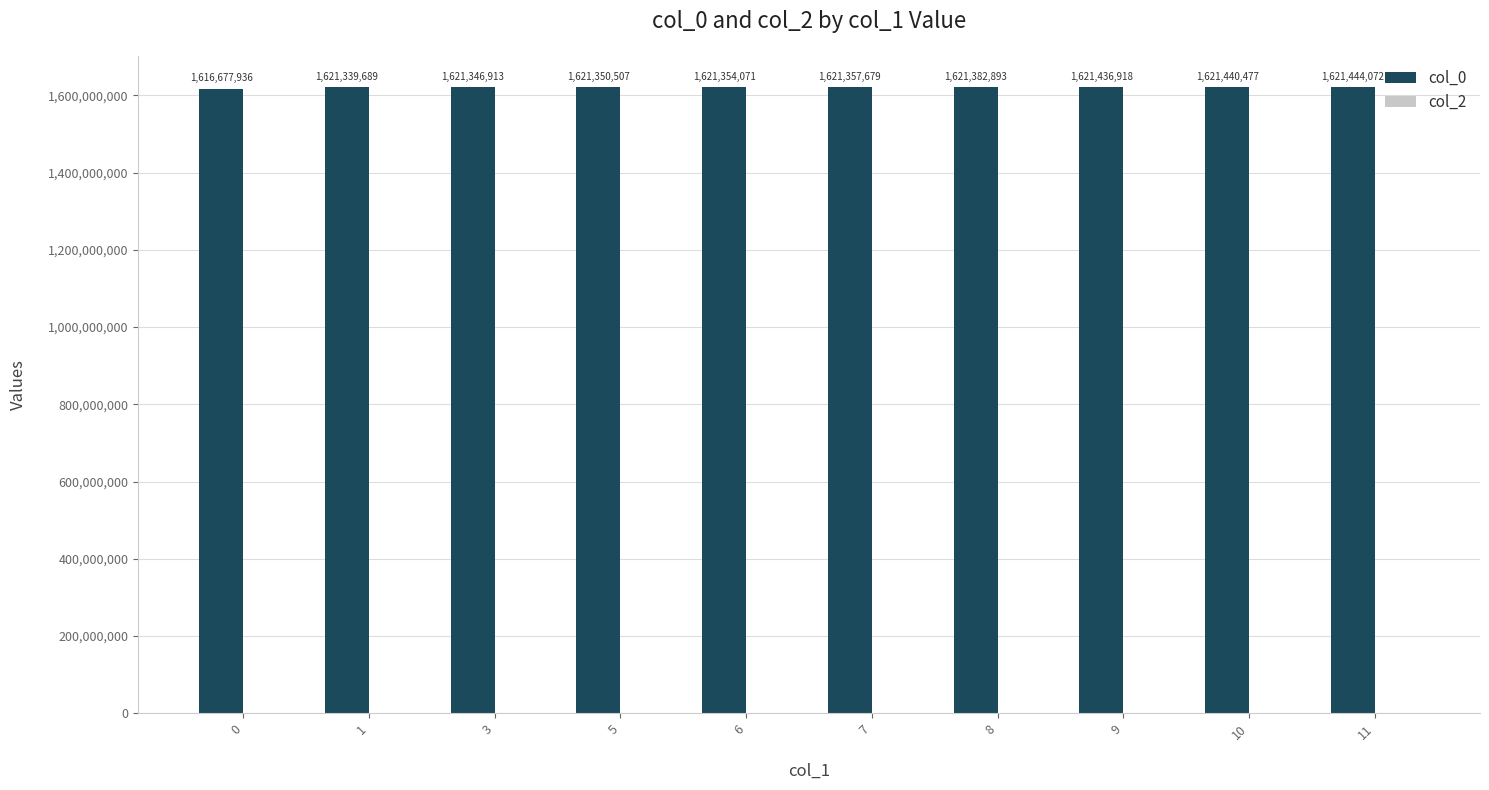

List the labels in order of value, smallest first.

0, 1, 3, 5, 6, 7, 8, 9, 10, 11